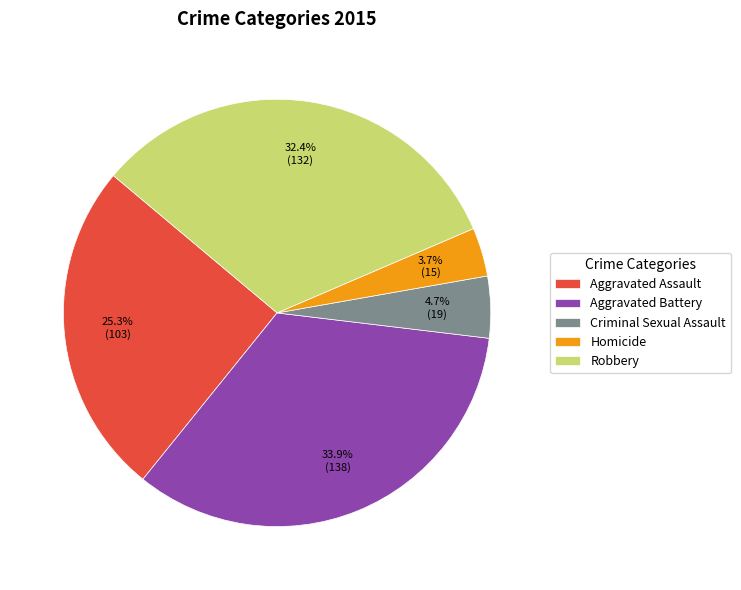

What percentage is the Homicide slice, to the nearest percent?

4%